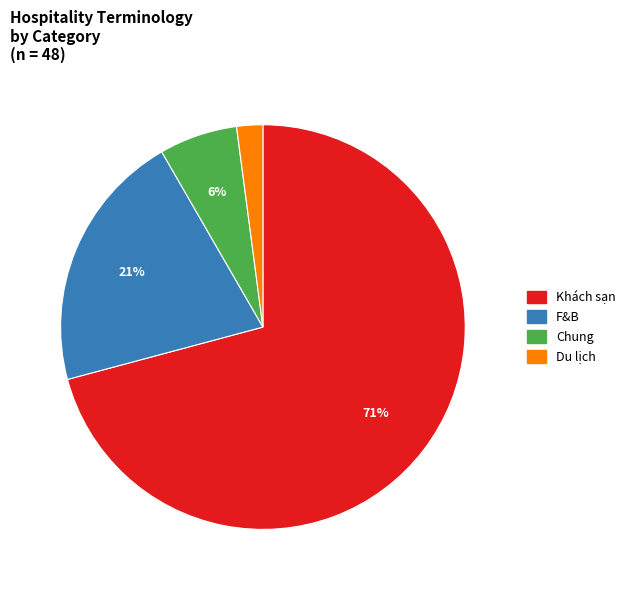

Which category has the smallest portion of the pie?

Du lịch